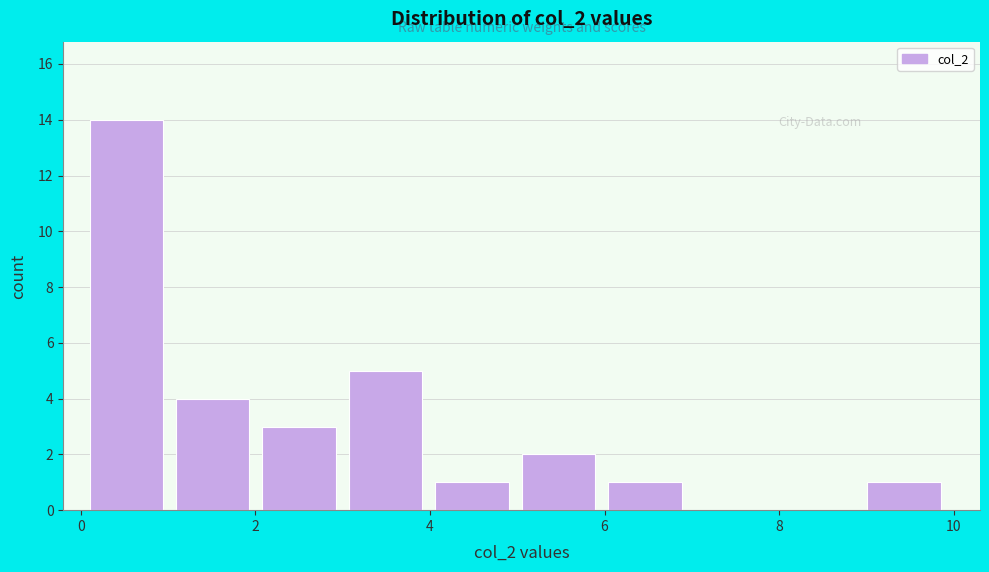

Reading left to right, transcribe this chart: for each bar, give the range it covers on the x-axis and its height. Neither the bar edges nor the heights are printed on the chart, so give them approximately, as read against the axes.

0.2 to 1.0: 14
1.0 to 2.0: 4
2.0 to 3.0: 3
3.0 to 4.0: 5
4.0 to 5.0: 1
5.0 to 6.0: 2
6.0 to 7.0: 1
7.0 to 8.0: 0
8.0 to 9.0: 0
9.0 to 10.0: 1